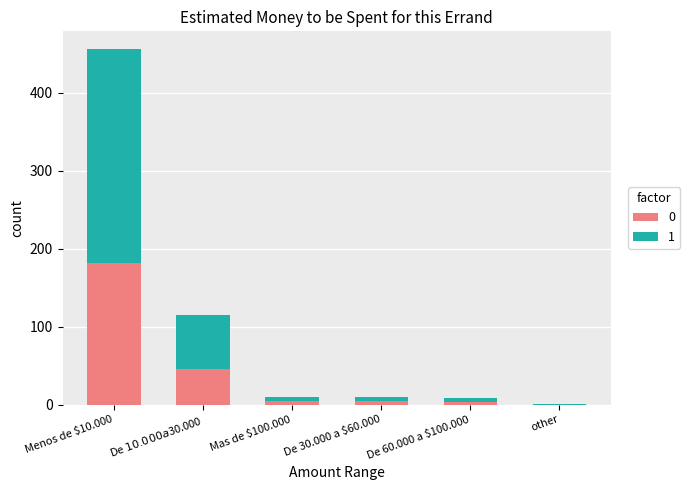

The value of 0 at other is 64. True or false?

False